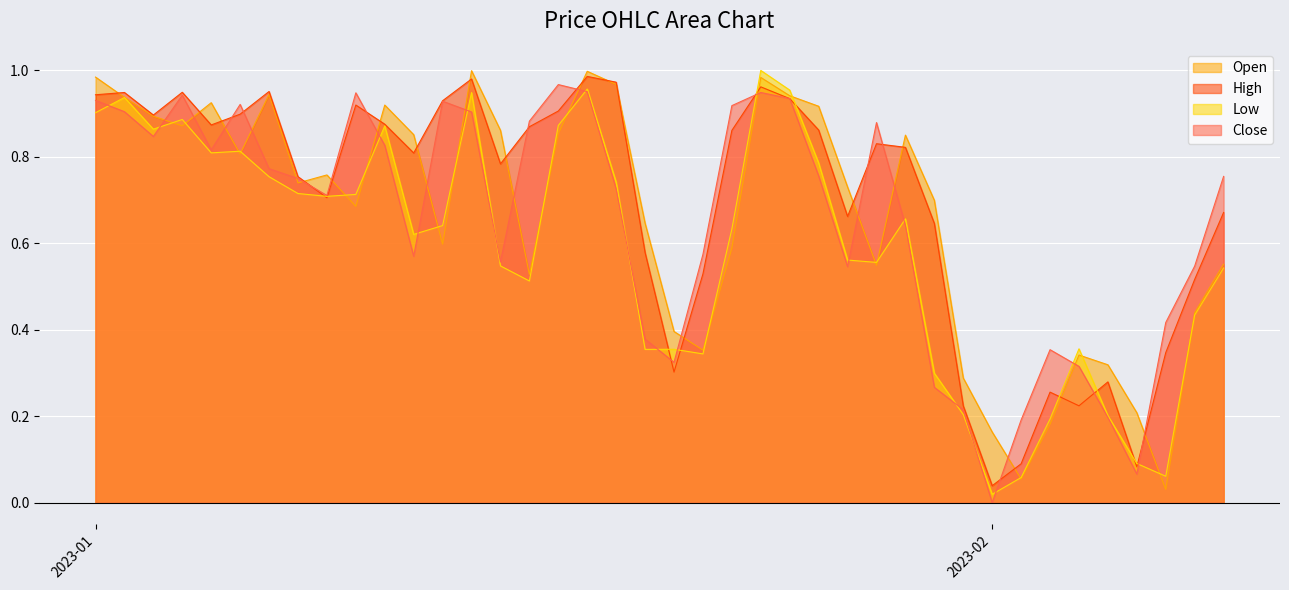

Which series has the largest range (max minus min)?

Low